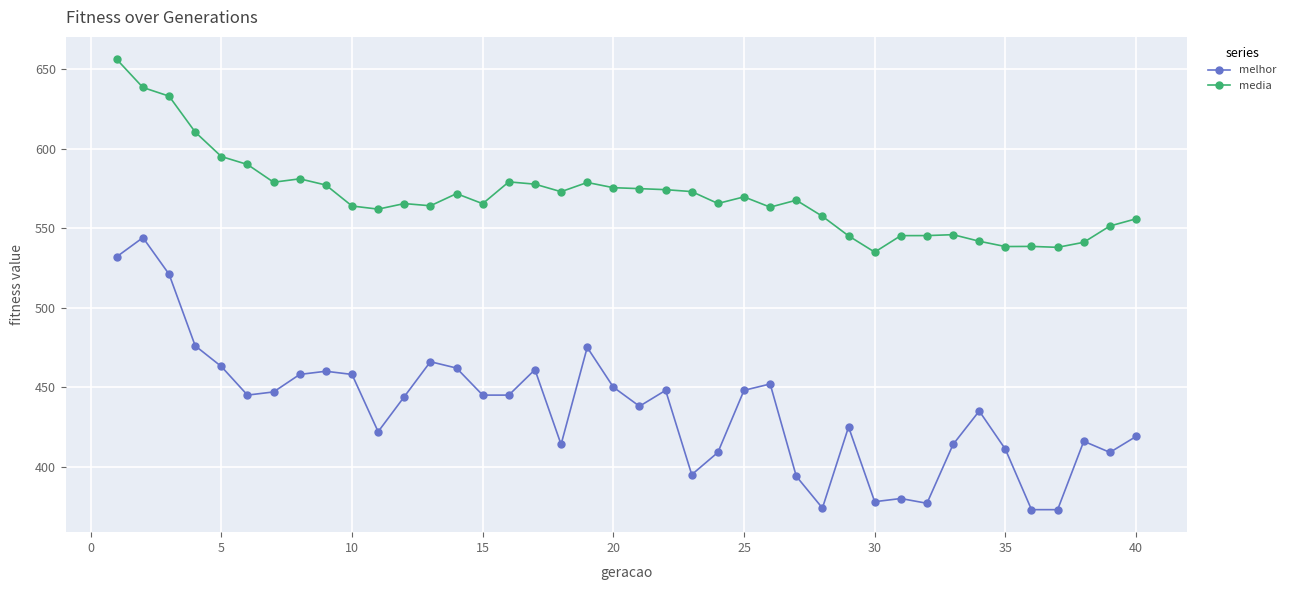

What is the value of the media point at the 32nd from the left?

545.3